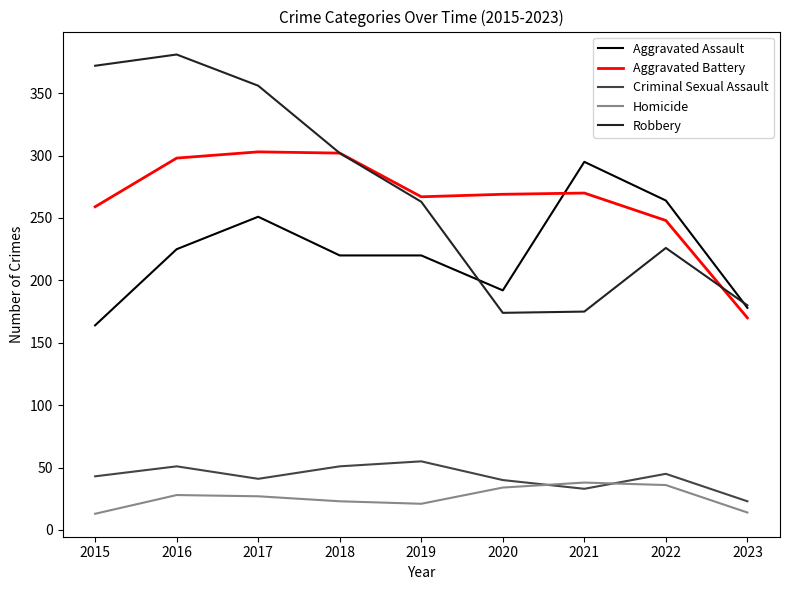

Which series has the largest range (max minus min)?

Robbery